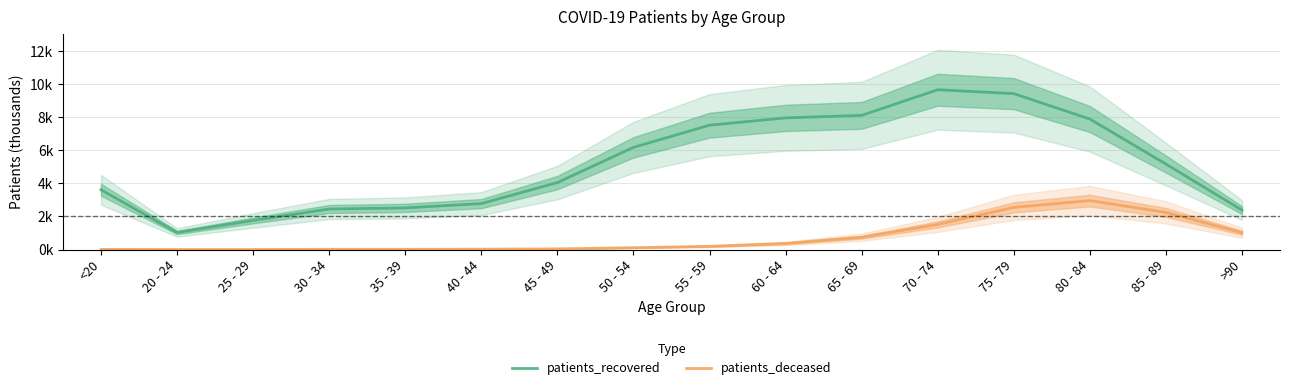

Which series has the largest total across all categories?

patients_recovered